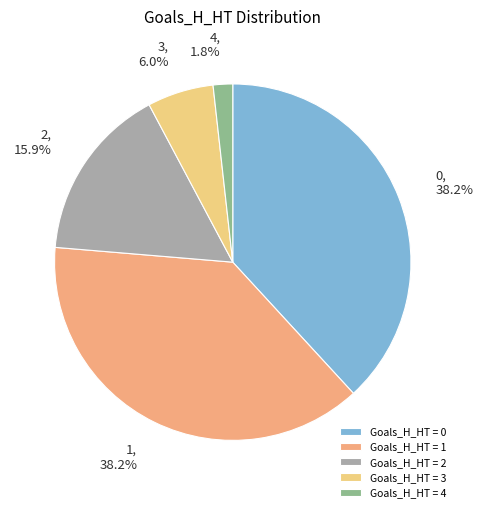

Count the number of slices in the pie.

5